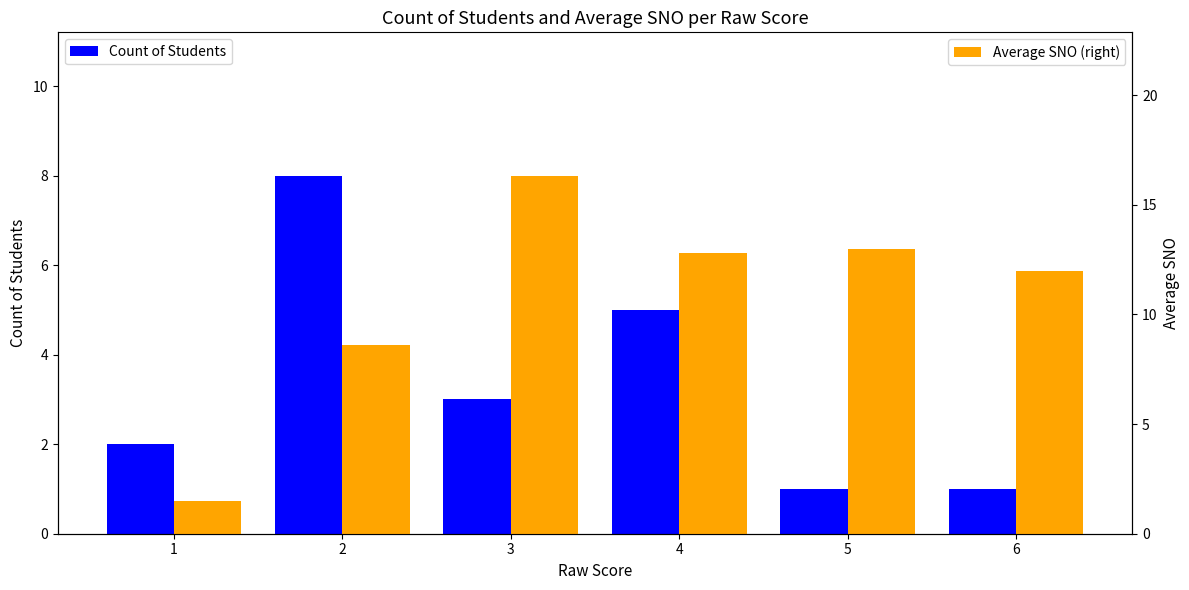

Count the number of data series in this chart.

2